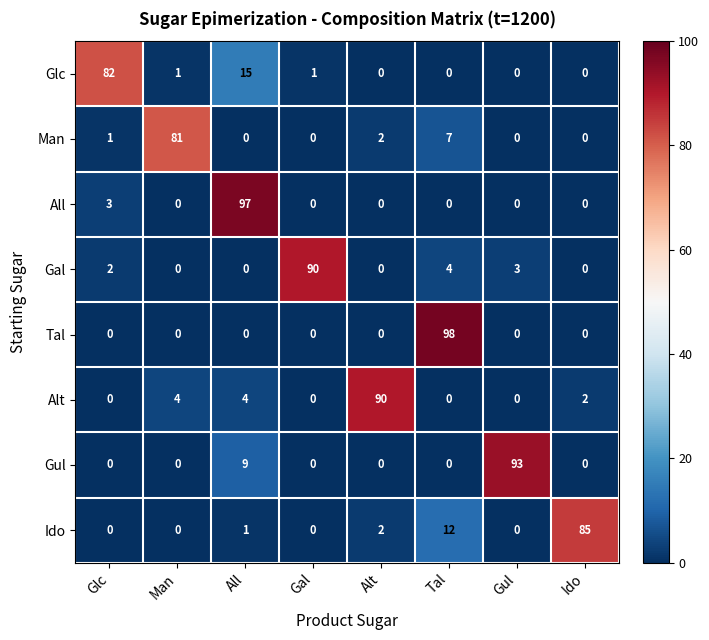

What is the sum of all All values?

100